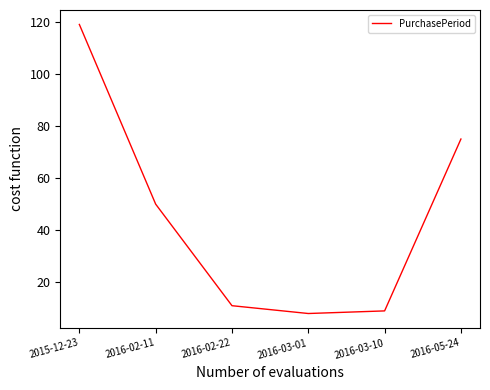

At which category does the chart reach its peak across all series?

2015-12-23